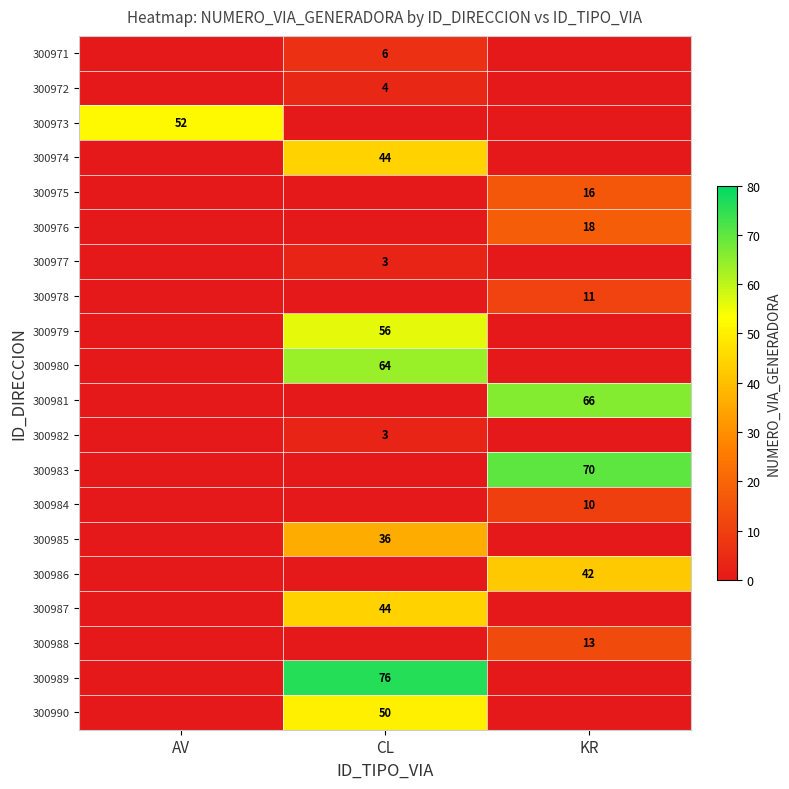

True or false: 300972 has a value of 3 at CL.

False